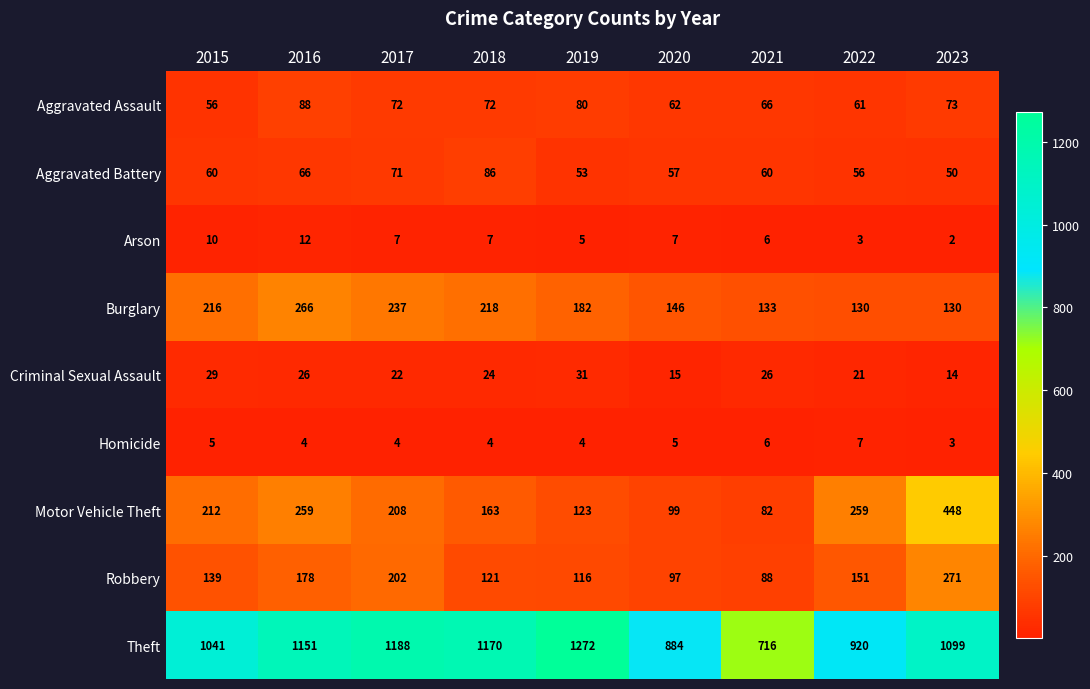

The value of Aggravated Assault at 2021 is 14. True or false?

False